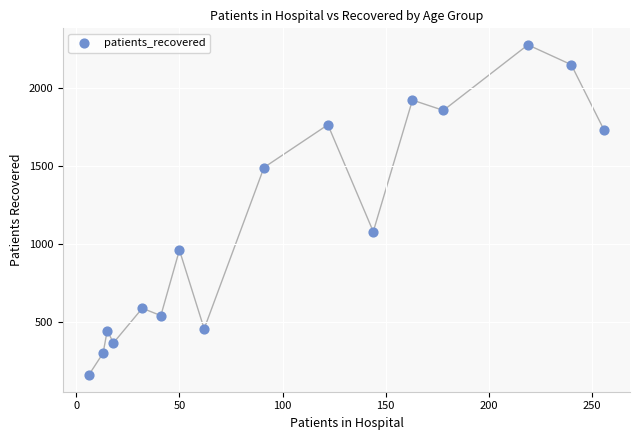

What is the range of X values (max minus min)?

250